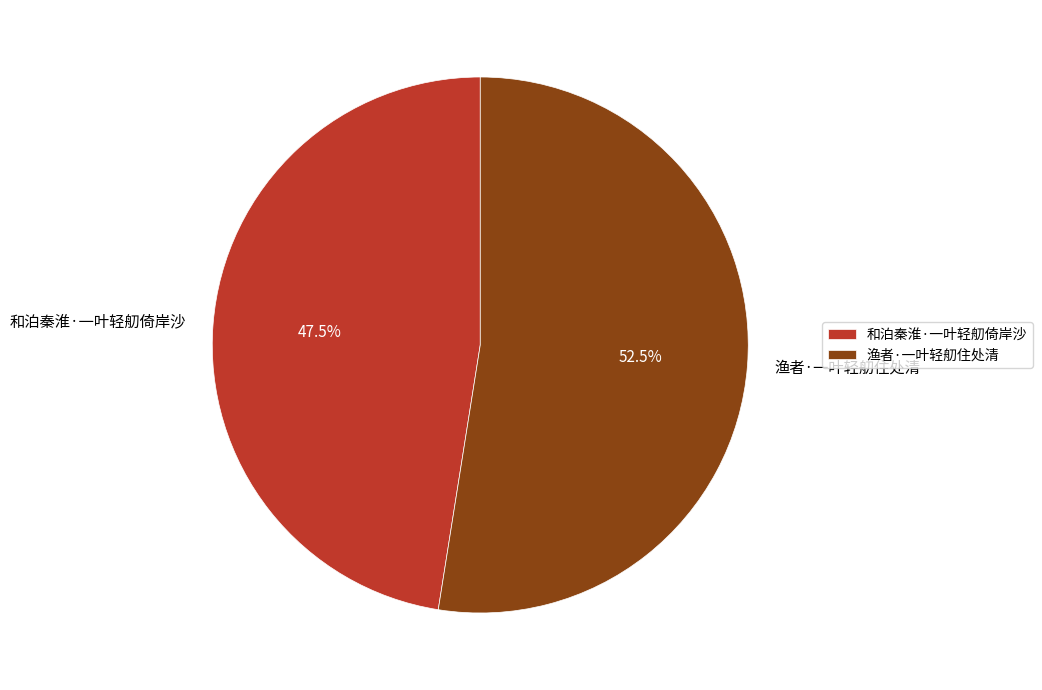

Which category has the biggest portion of the pie?

渔者·一叶轻舠住处清